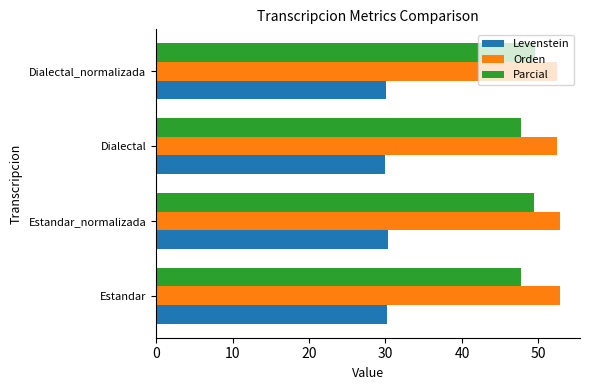

The value of Orden at Dialectal_normalizada is 75.7. True or false?

False